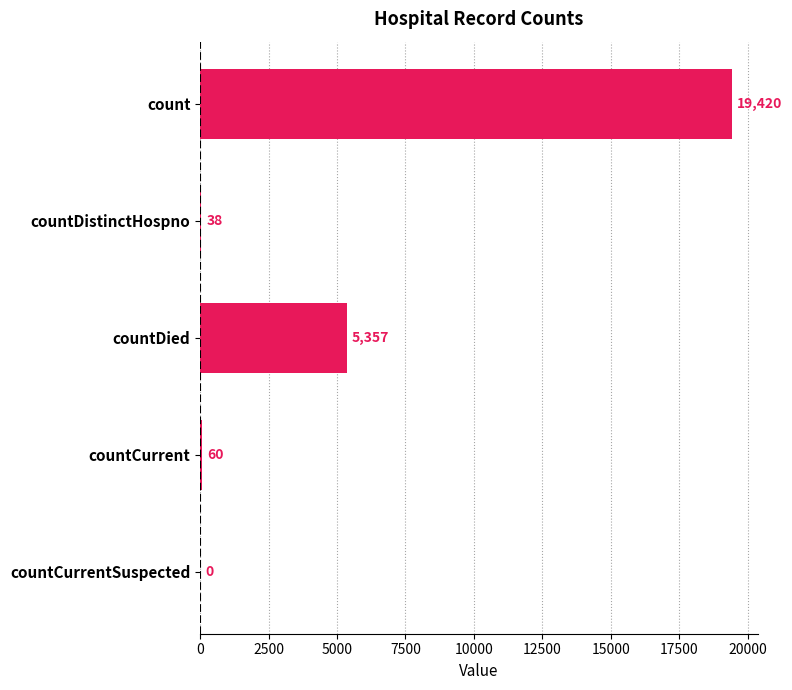

What is the change in value from countDistinctHospno to countCurrentSuspected?

-38